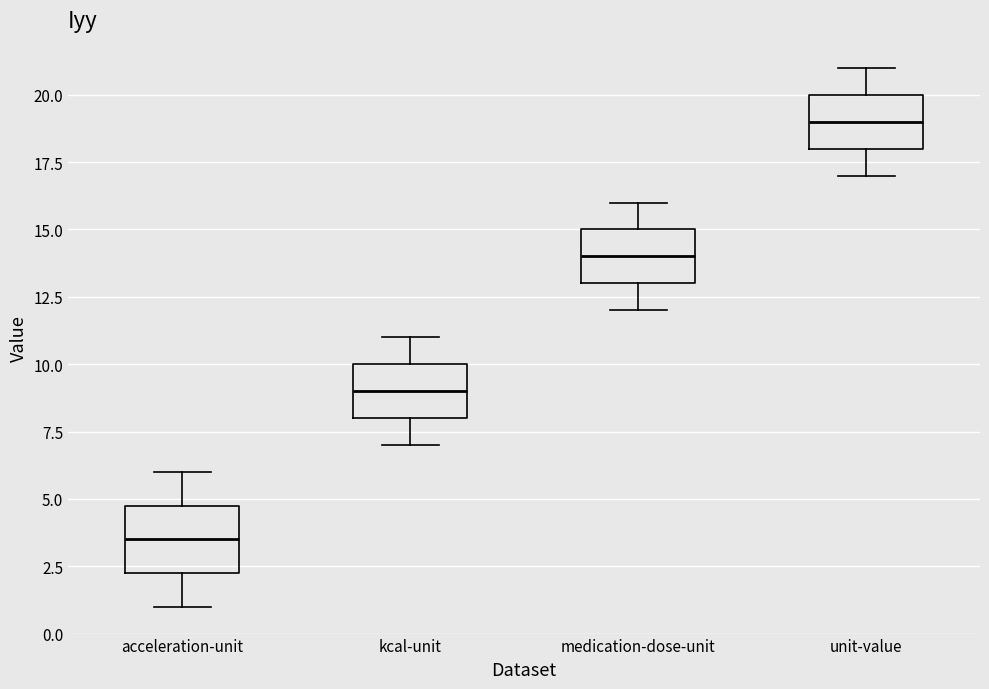

Where is the upper edge of the box for medication-dose-unit on the y-axis? The values are not printed on the chart, so give them approximately, as read against the axis.

15.0